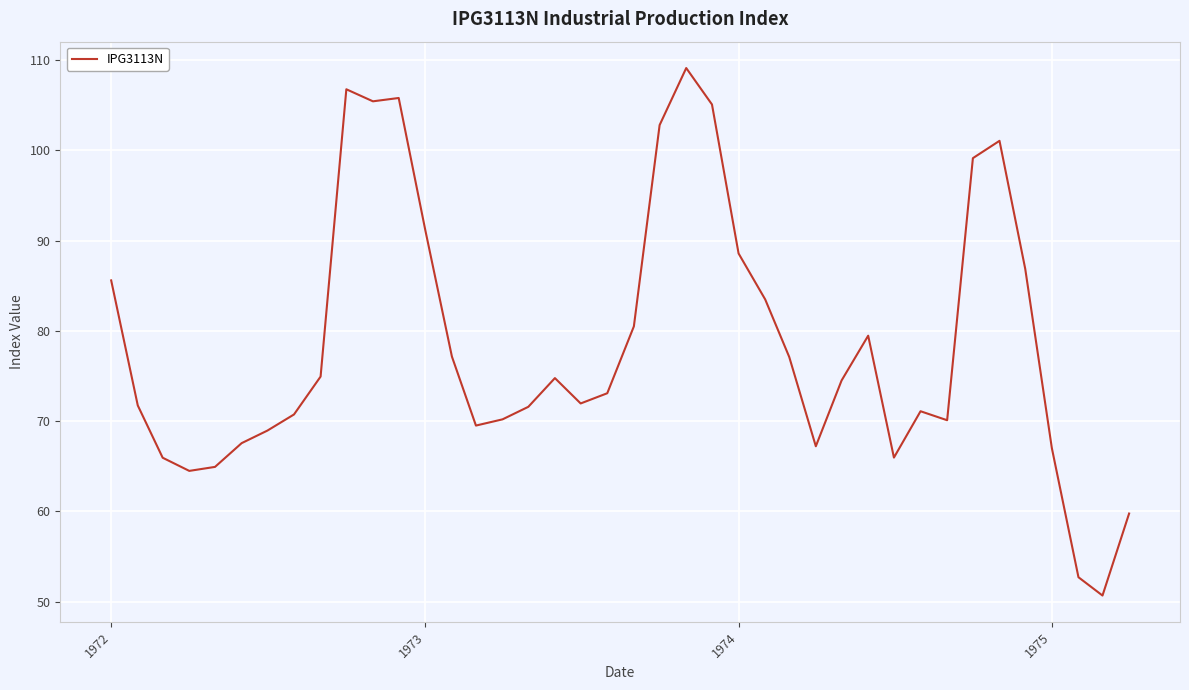

What is the difference between the maximum and minimum values?

58.4